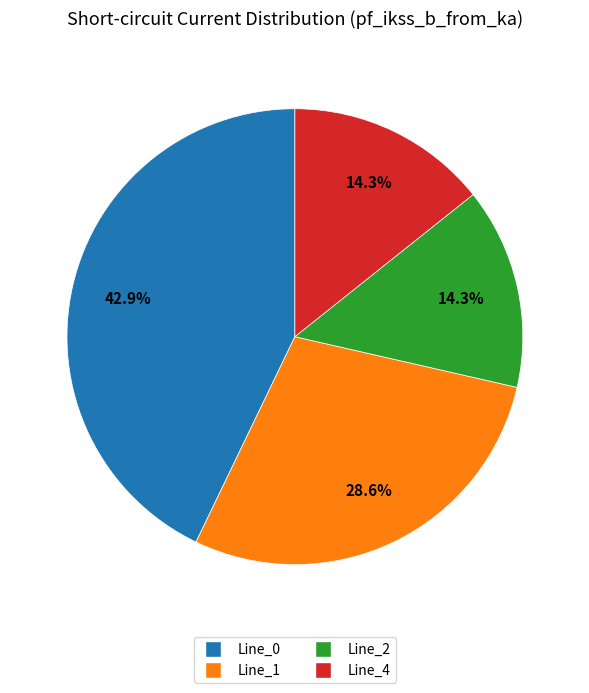

How many segments does this pie chart have?

4